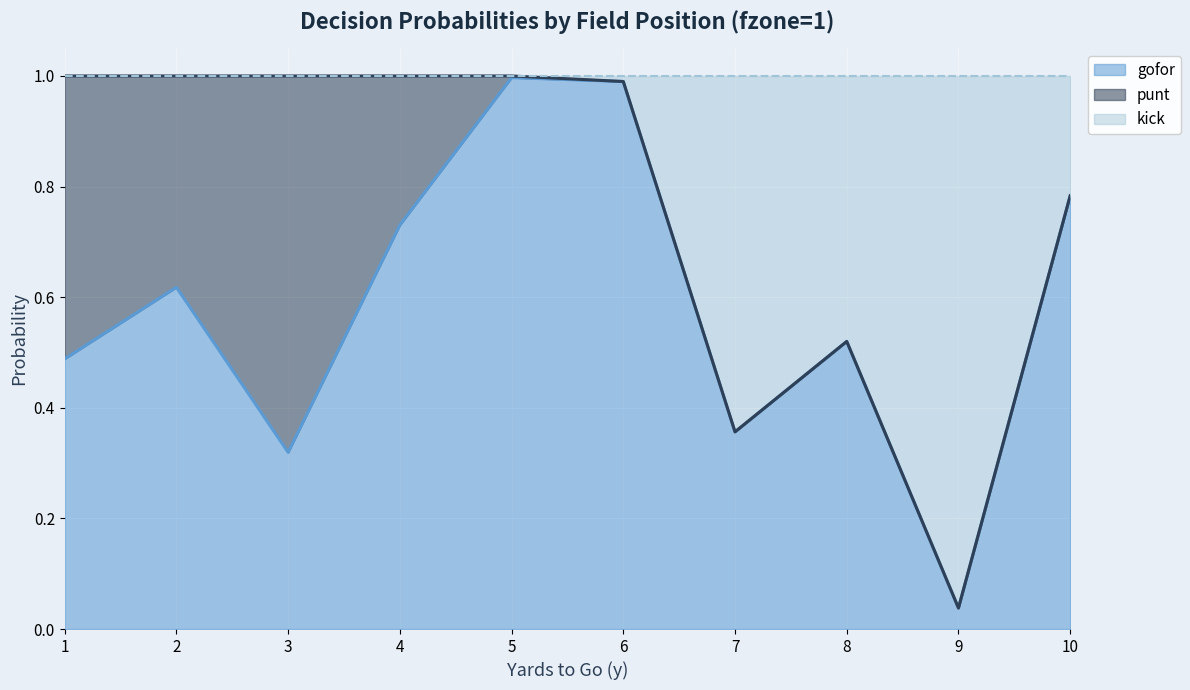

The value of gofor at 3 is 0.1. True or false?

False